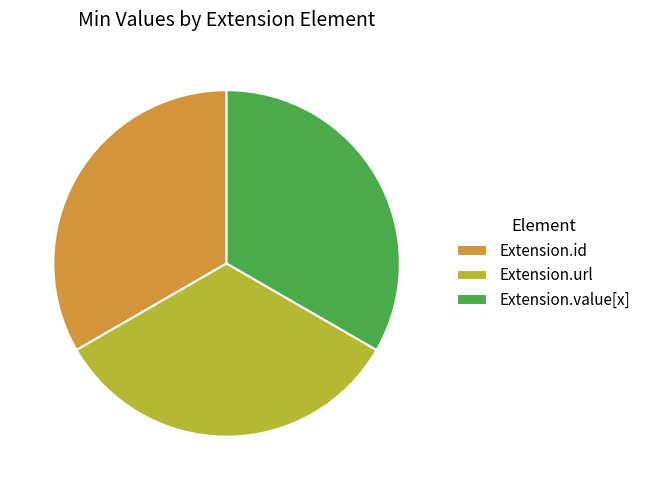

Combined, do Extension.url and Extension.value[x] account for over 50%?

Yes